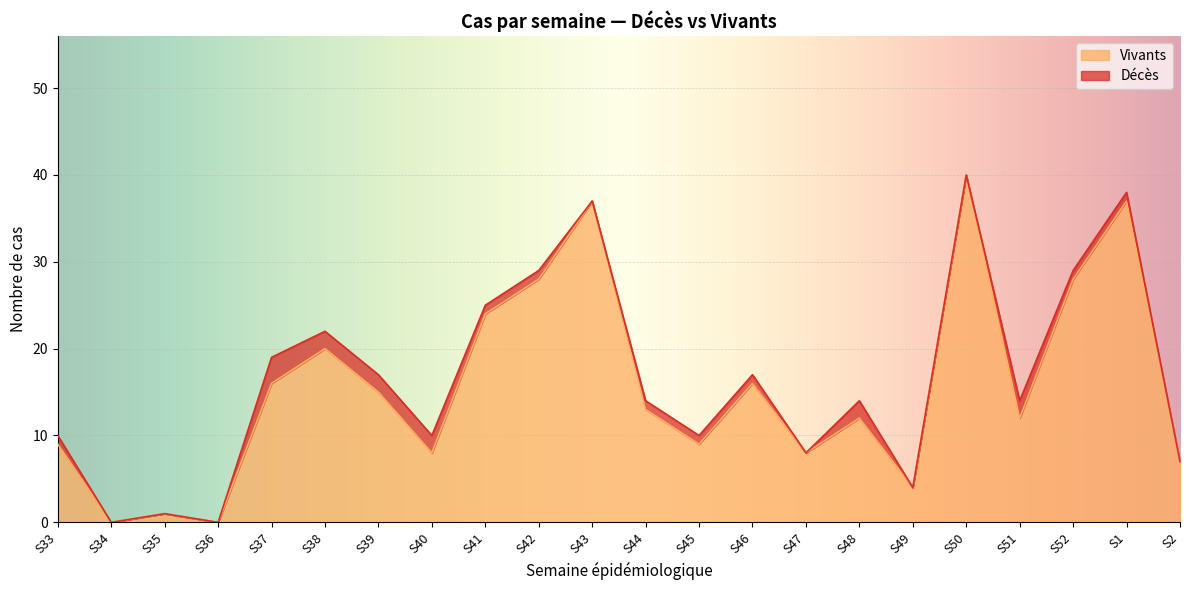

What position from the right is S37?

18